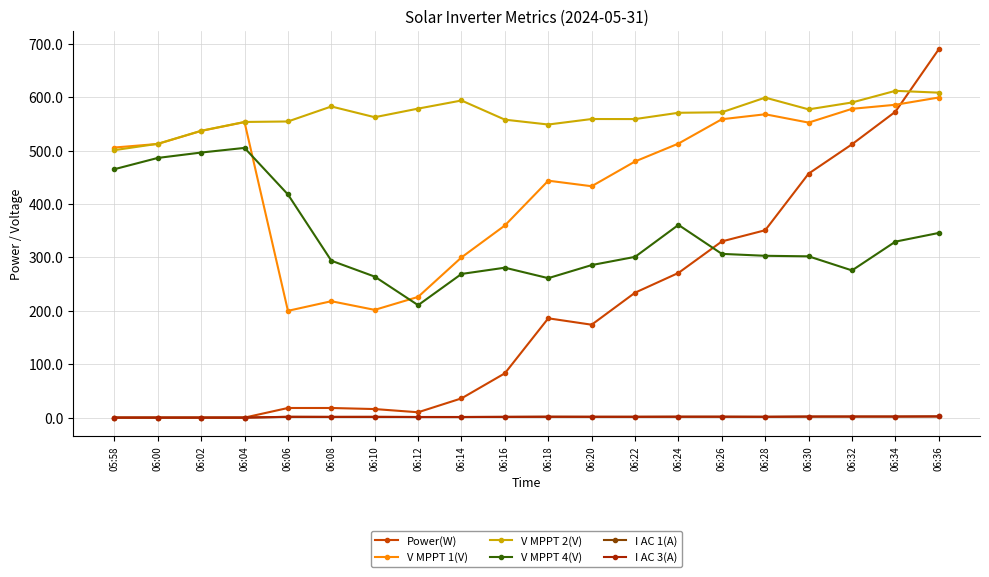

Is the value of V MPPT 1(V) at 06:10 greater than the value of I AC 1(A) at 06:02?

Yes